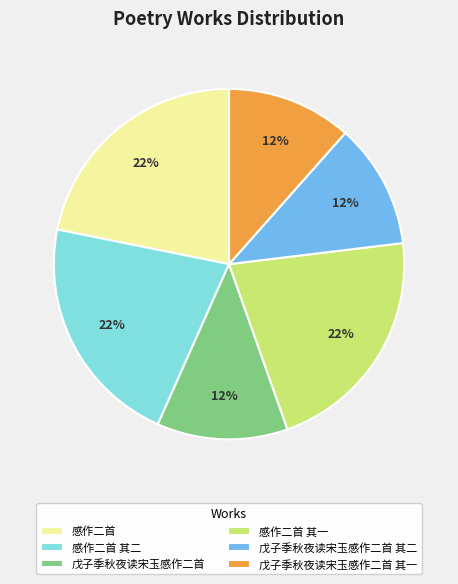

Between 戊子季秋夜读宋玉感作二首 其二 and 感作二首, which is larger?

感作二首